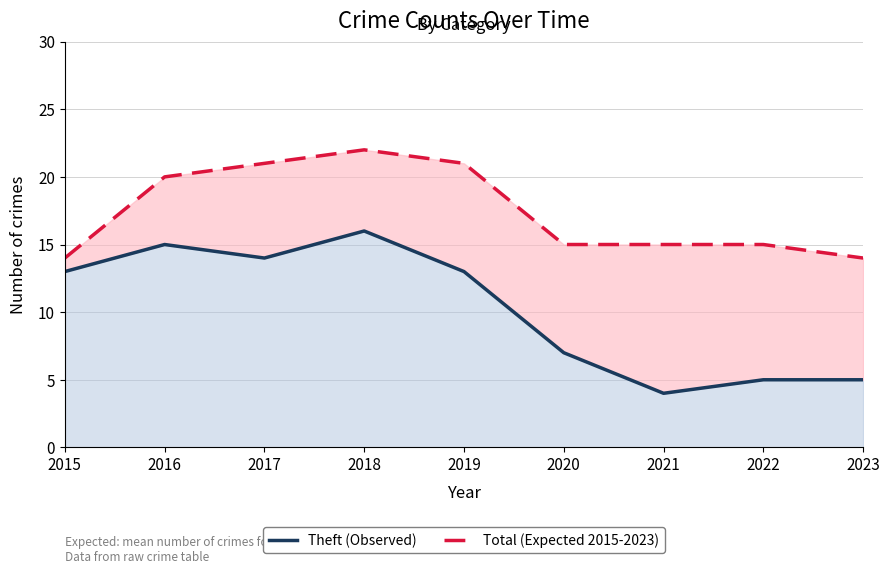

Which series changed the most between 2016 and 2022?

Theft (Observed)